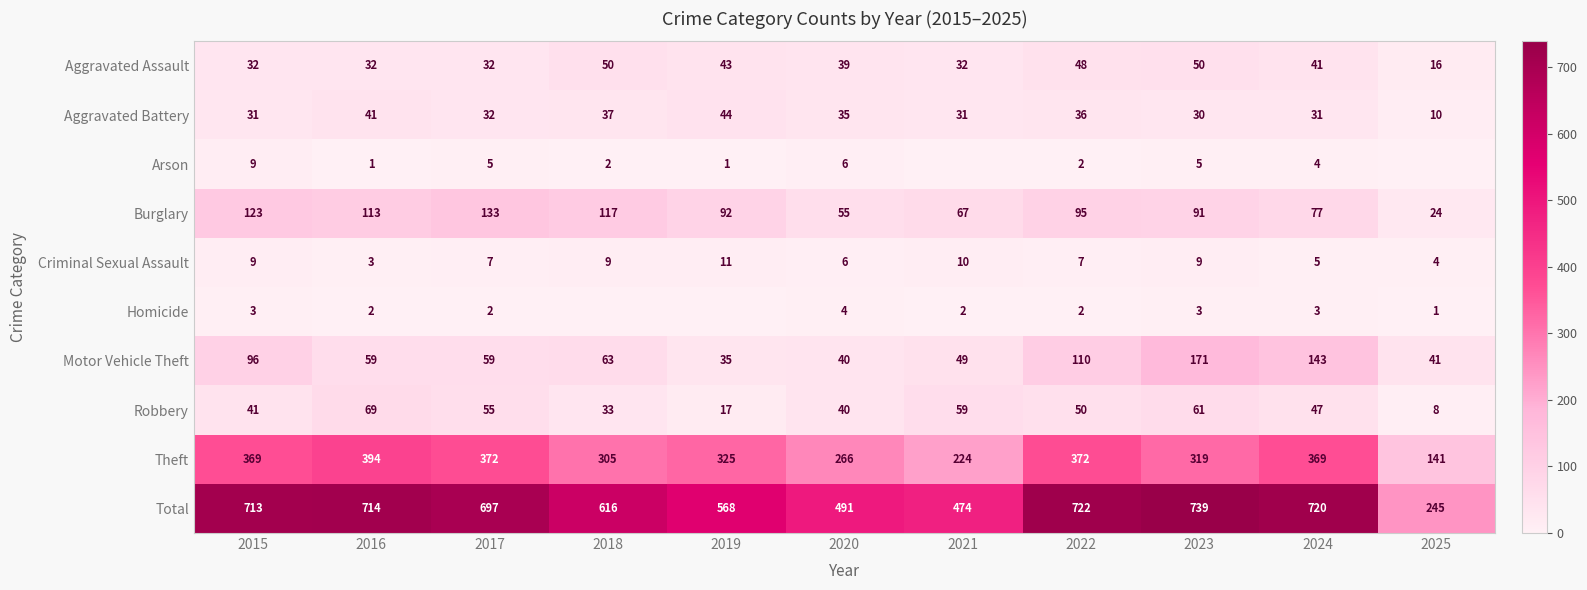

List the labels in order of Burglary value, largest first.

2017, 2015, 2018, 2016, 2022, 2019, 2023, 2024, 2021, 2020, 2025